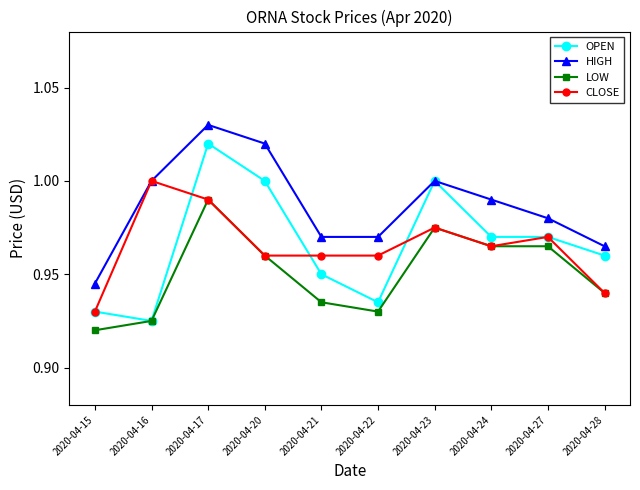

True or false: CLOSE has more than 0 points higher than both neighbors.

True